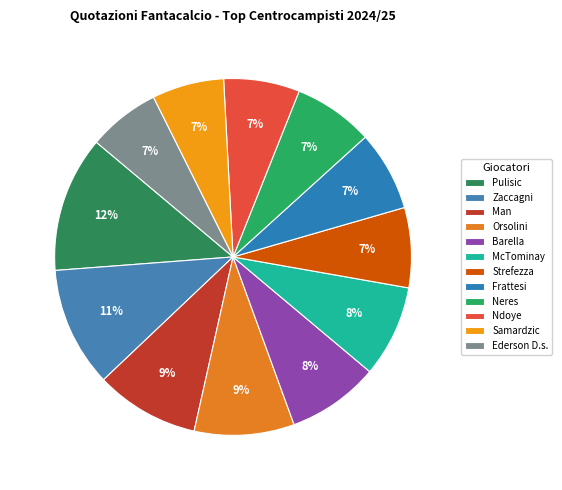

What percentage is the Barella slice, to the nearest percent?

8%